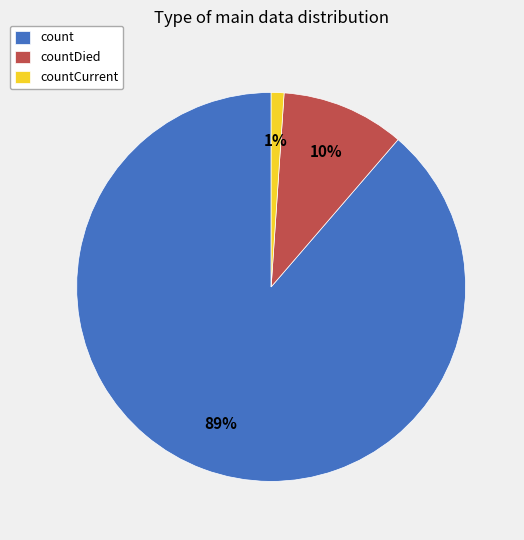

Is it true that count is 89% of the pie?

True